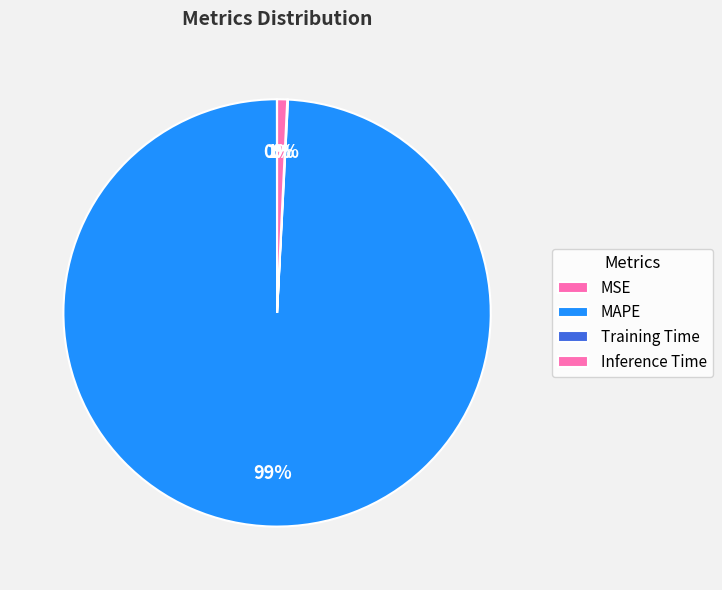

Do MSE and MAPE together represent more than half of the pie?

Yes